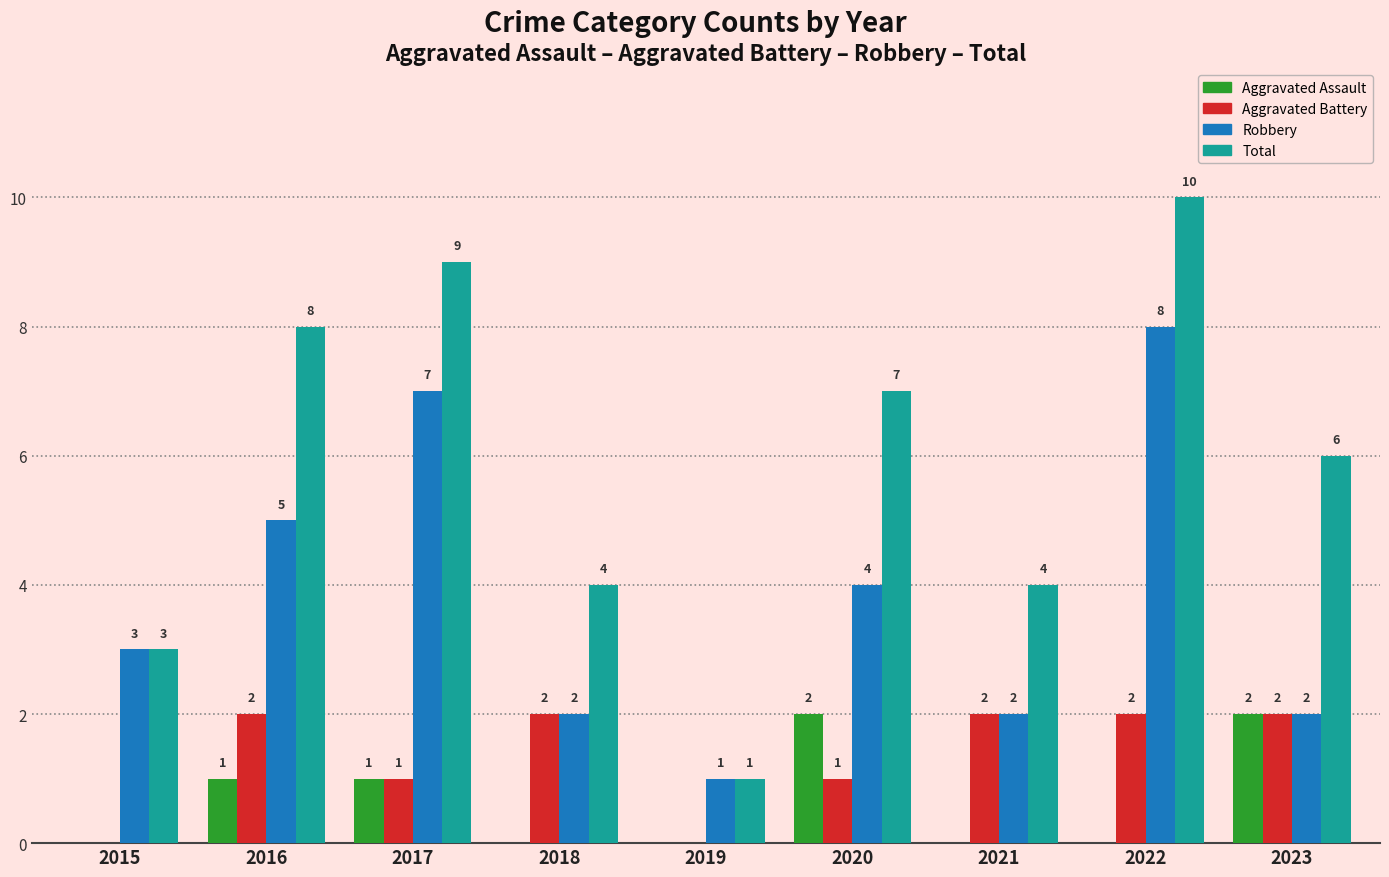

Are the bars horizontal?

No